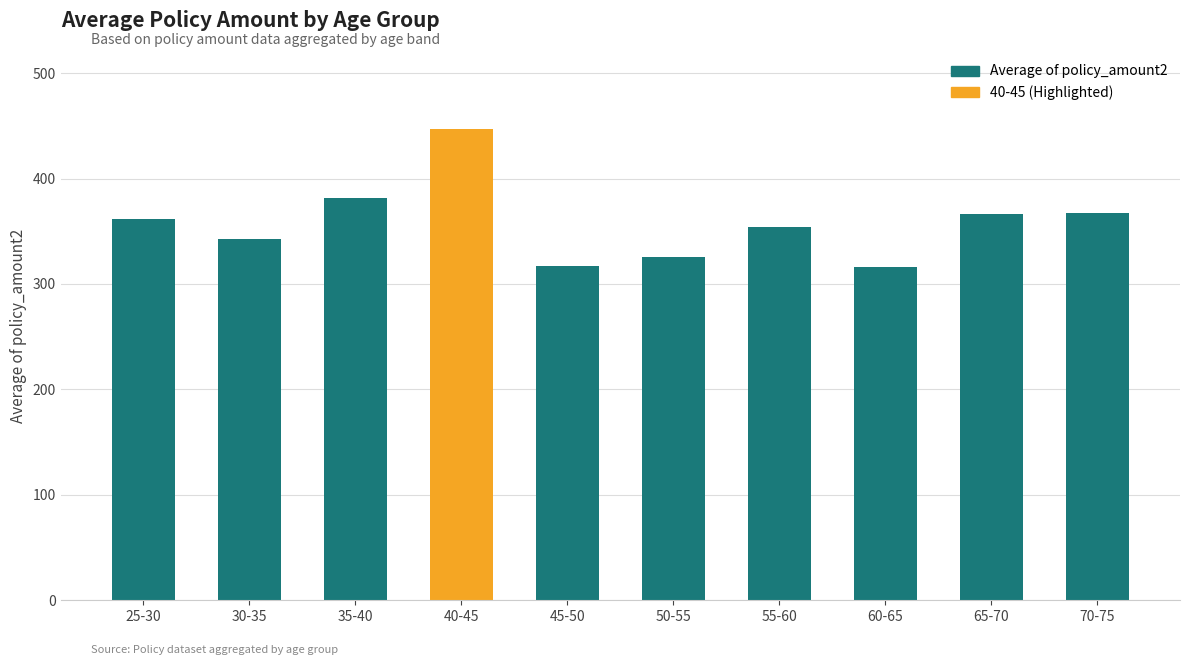

The chart shows a value of 447.3 at 40-45. True or false?

True